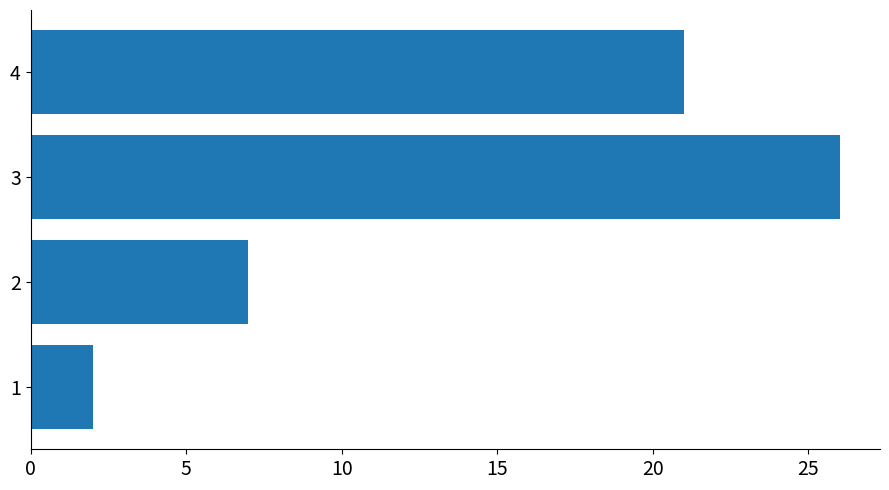

What is the difference between the maximum and minimum values?

24